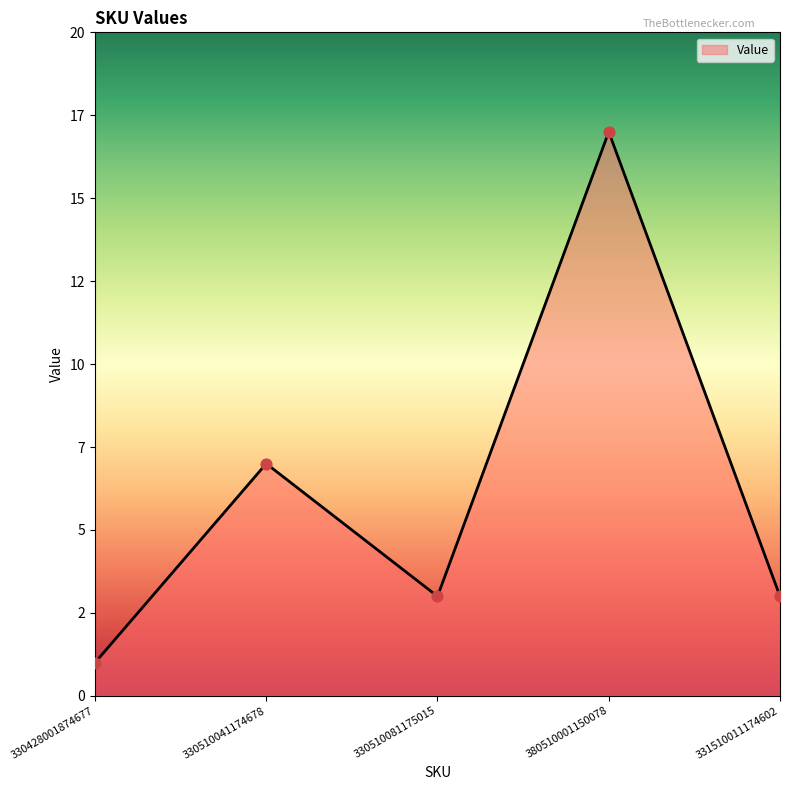

Approximately how many times larger is the value at 330510041174678 compared to 331510011174602?

2.3